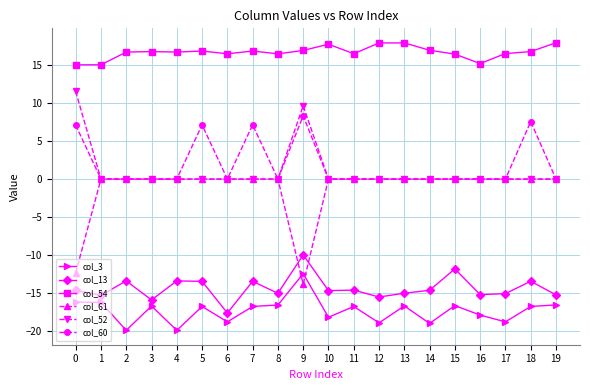

What is the total value across all series at 11?

-14.9